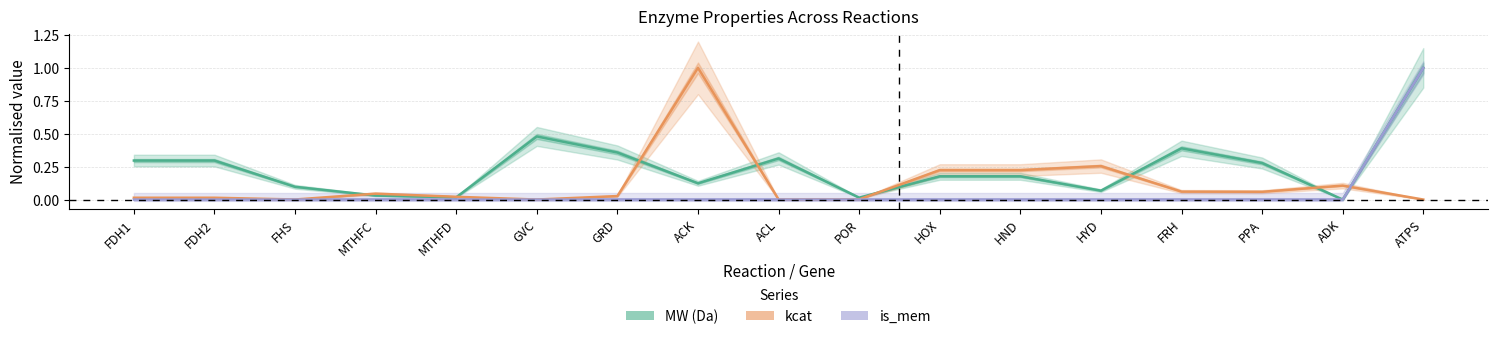

Which series has the widest spread of values?

MW (Da)